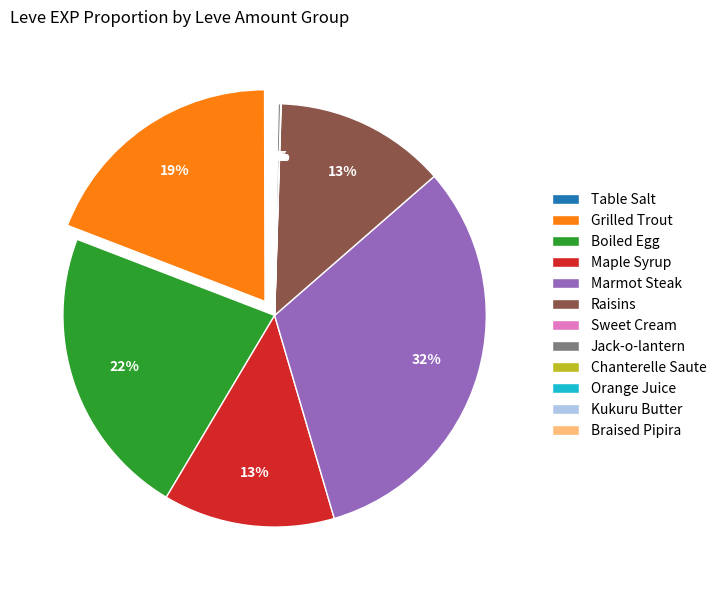

Which slice is the largest?

Marmot Steak